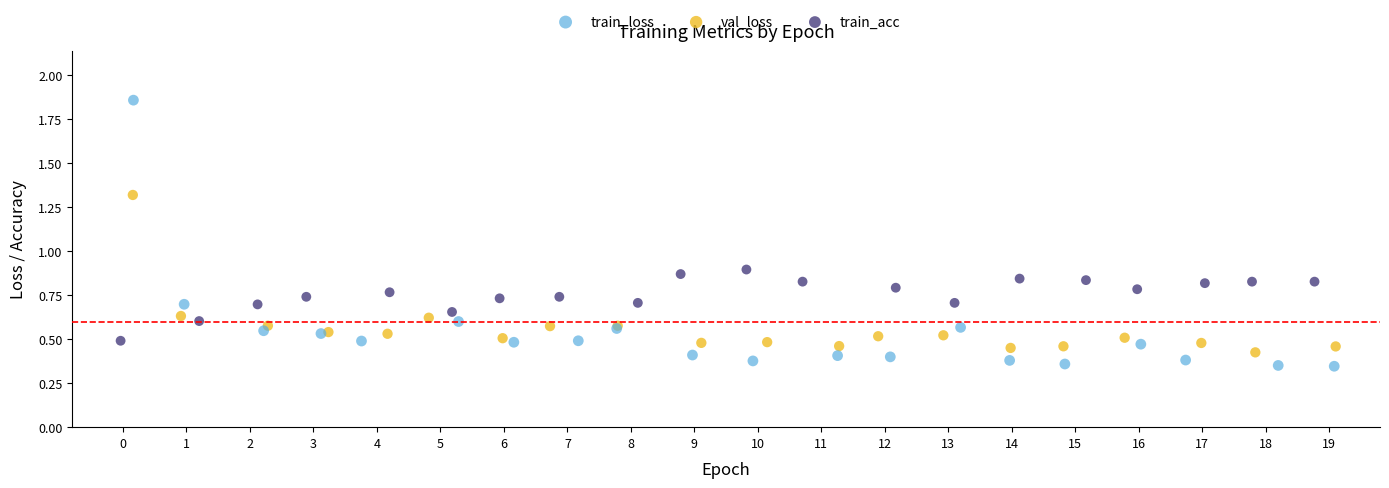

What are all the series names shown in the legend?

train_loss, val_loss, train_acc